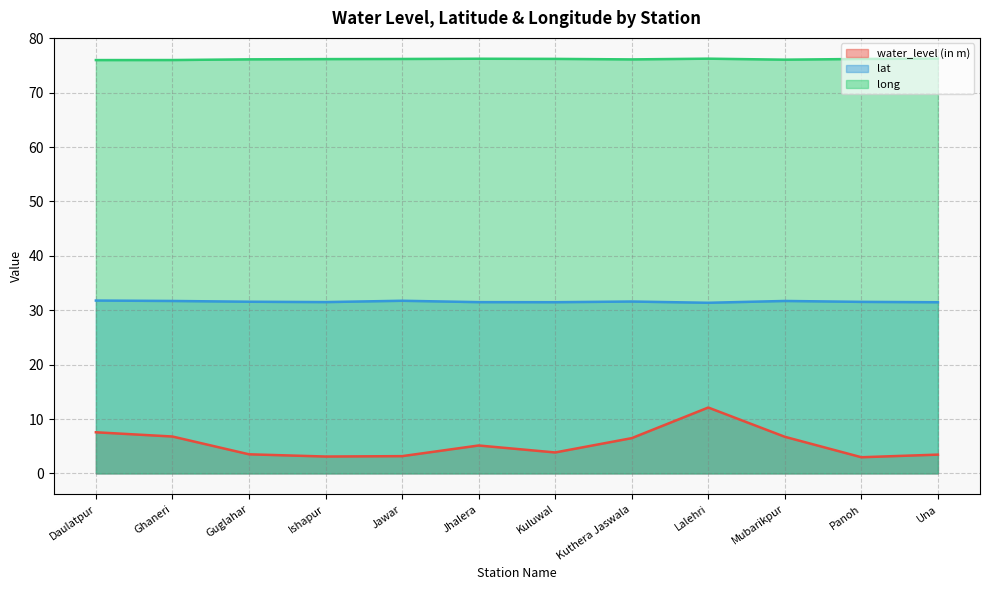

Where is water_level (in m) nearest to the value 7?

Ghaneri